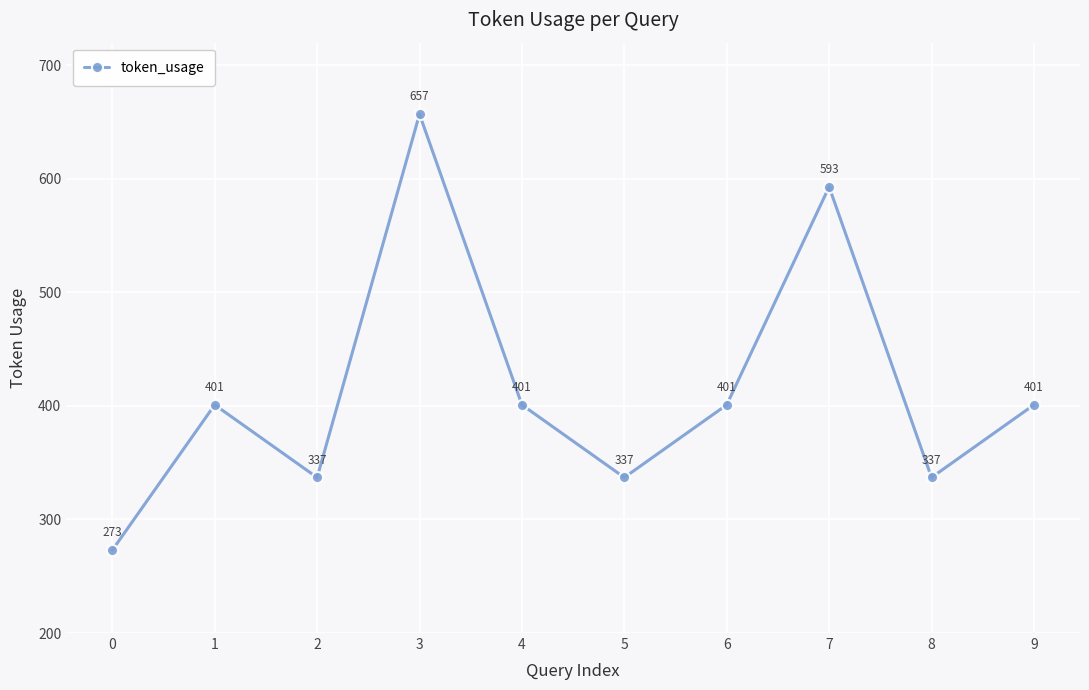

Reading left to right, transcribe all the data shown in this chart.

0=273	1=401	2=337	3=657	4=401	5=337	6=401	7=593	8=337	9=401